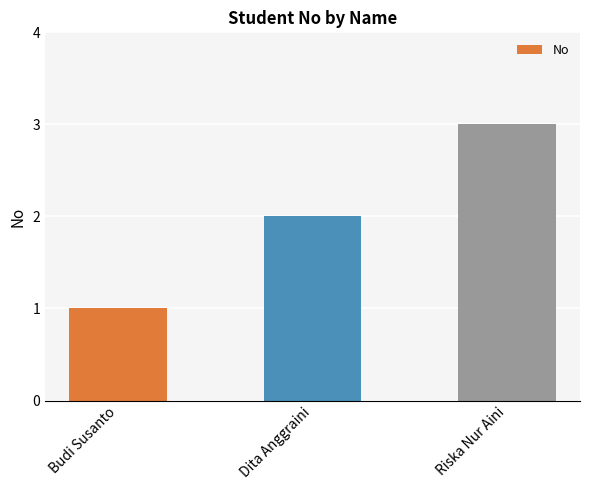

Are the bars grouped side by side (vs. stacked)?

No